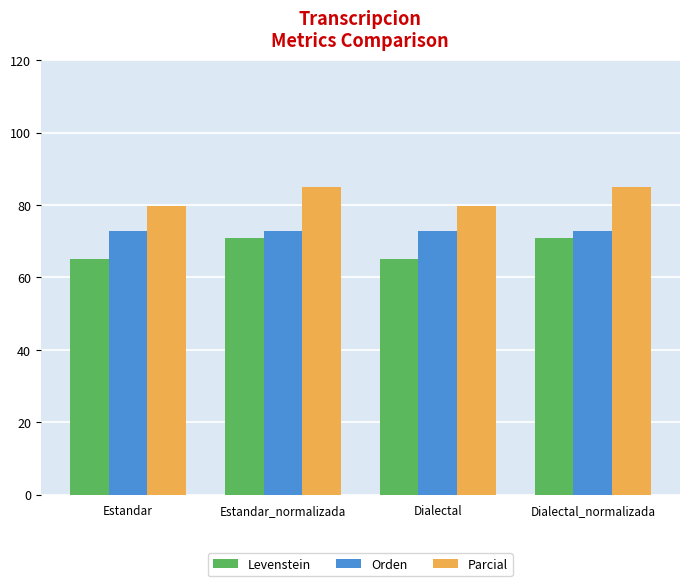

At Dialectal_normalizada, list the series in order from largest to smallest.

Parcial, Orden, Levenstein